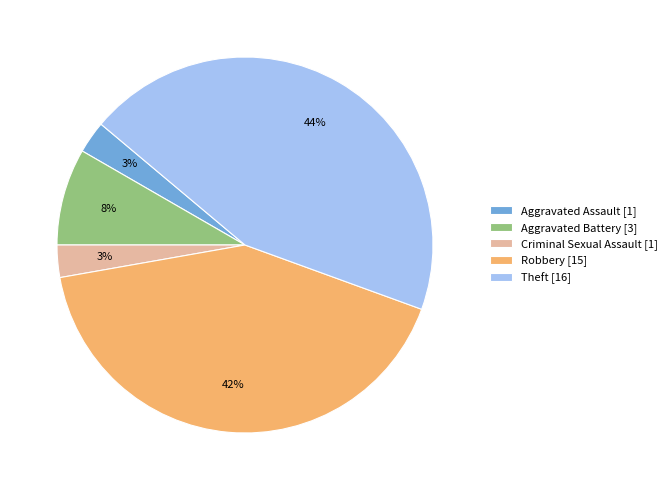

The Theft slice represents 44% of the pie. True or false?

True